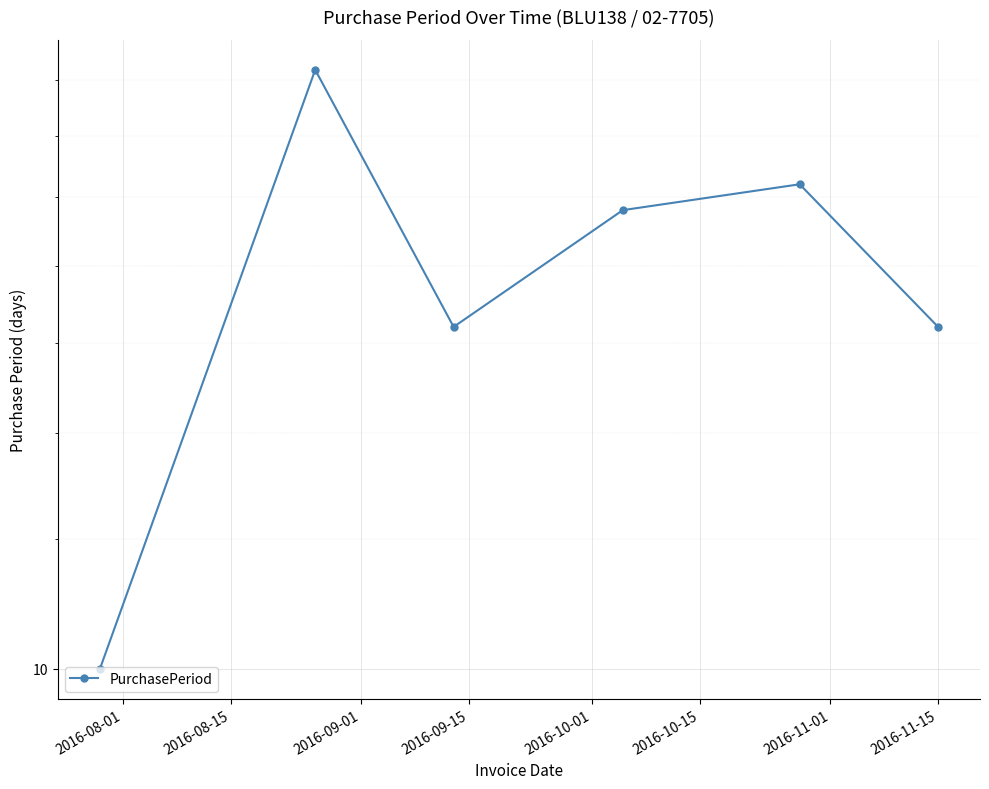

What is the sum of all values?

119